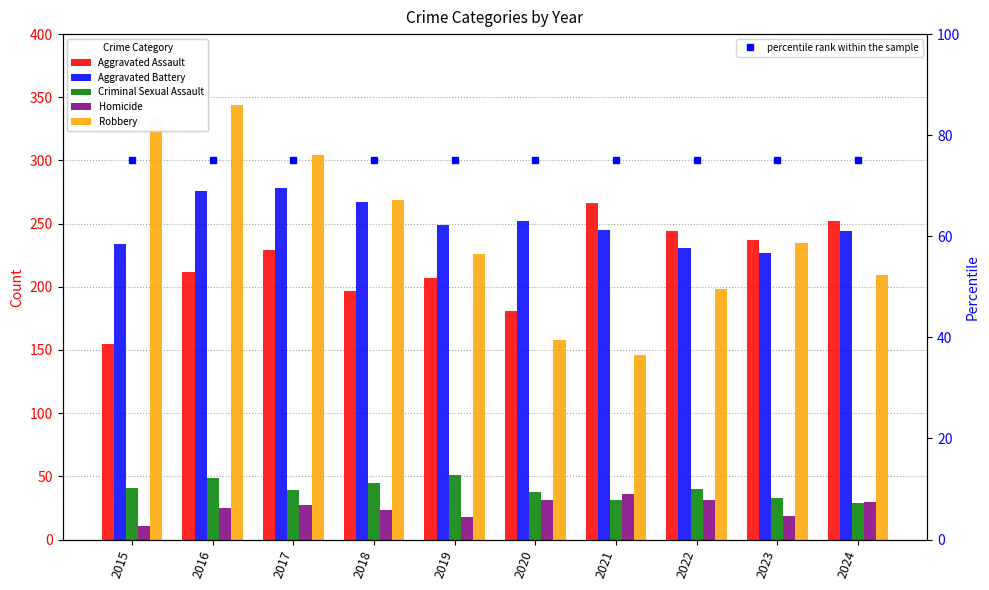

What is the total value across all series at 2018?

876